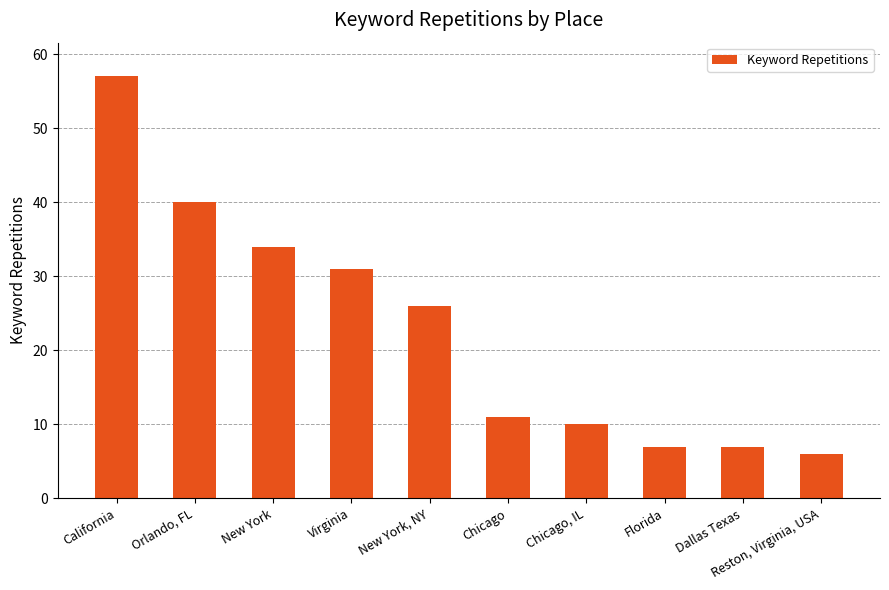

What is the difference between the second highest and second lowest values?

33